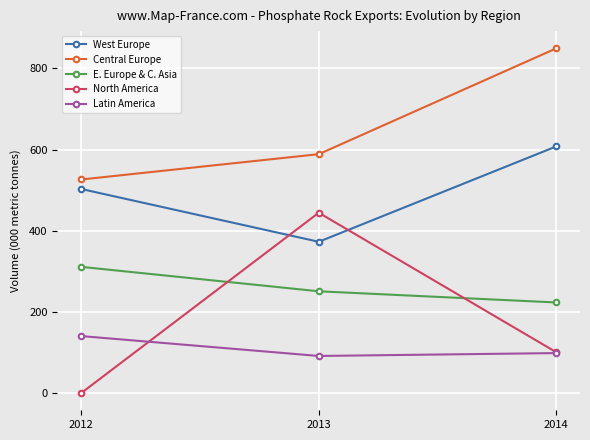

What is the difference between the highest and lowest values at 2014?

751.0